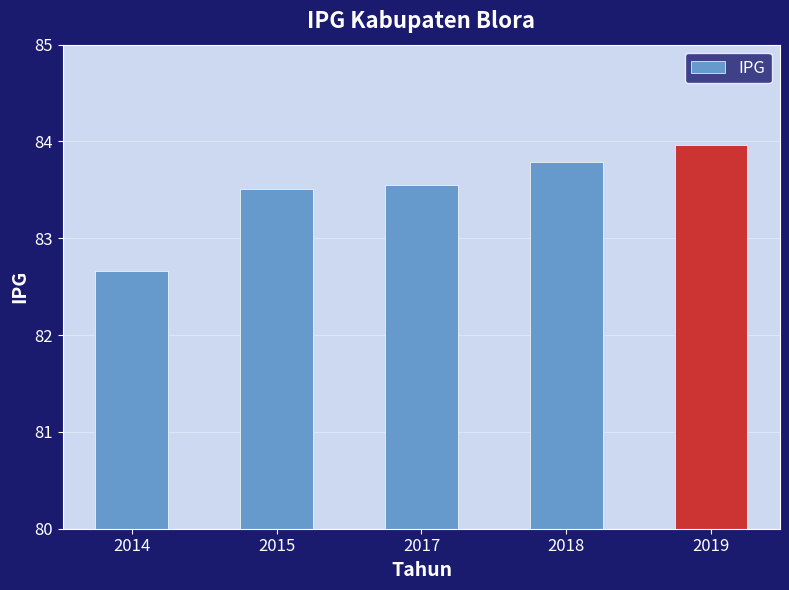

What is the average value?

83.5